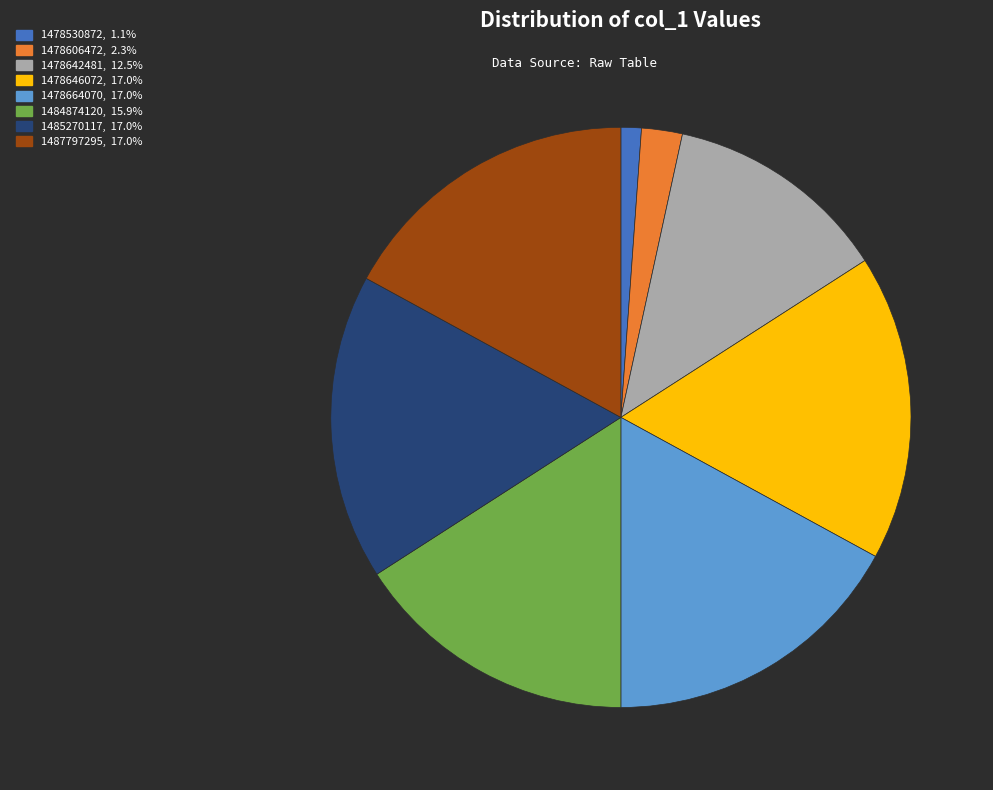

Does any single category account for the majority?

No